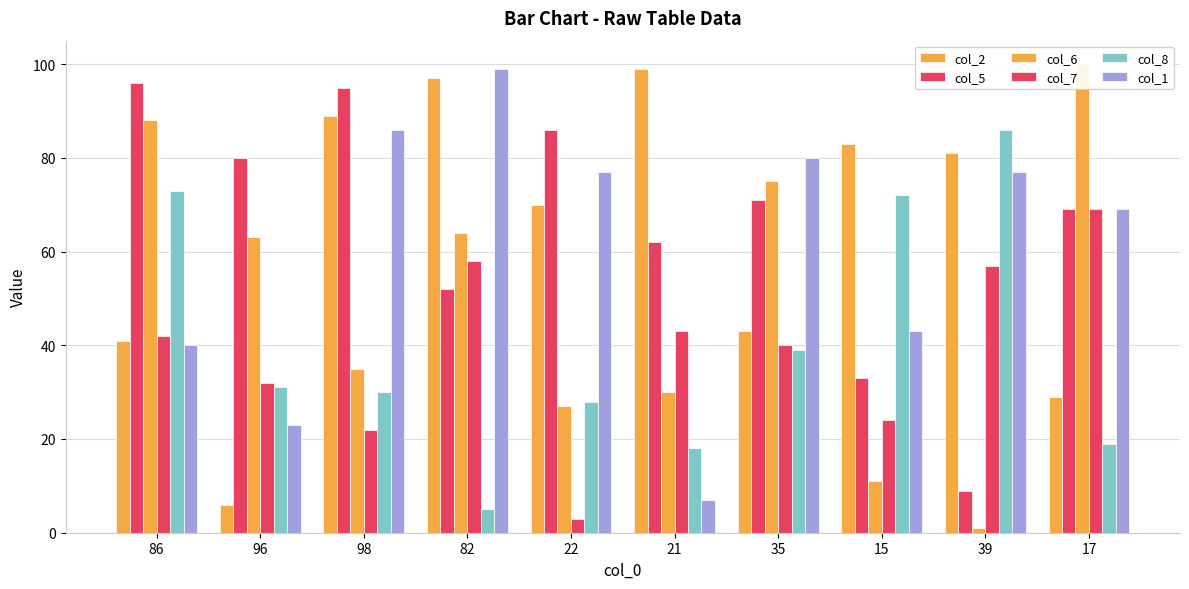

What is the total value across all series at 21?

259